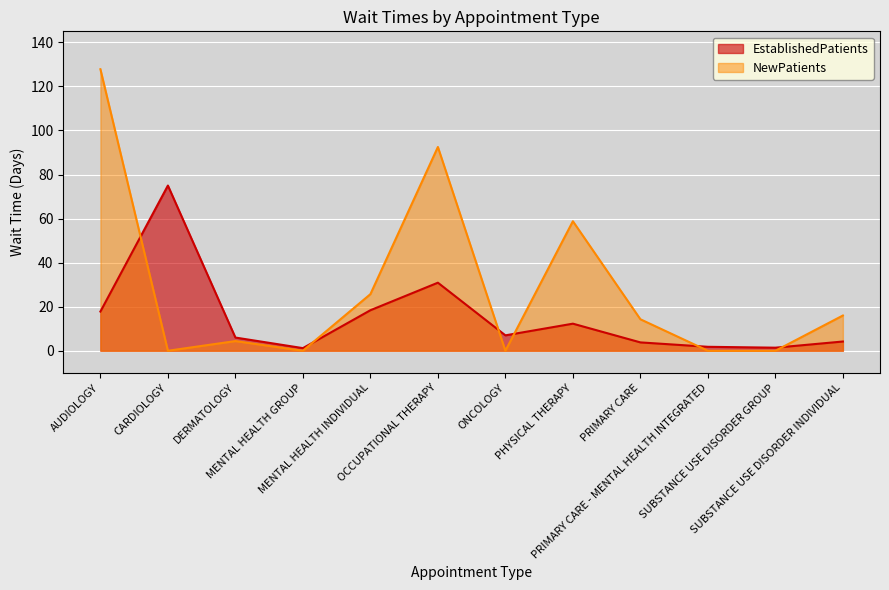

What is the label of the 1st point from the left?

AUDIOLOGY